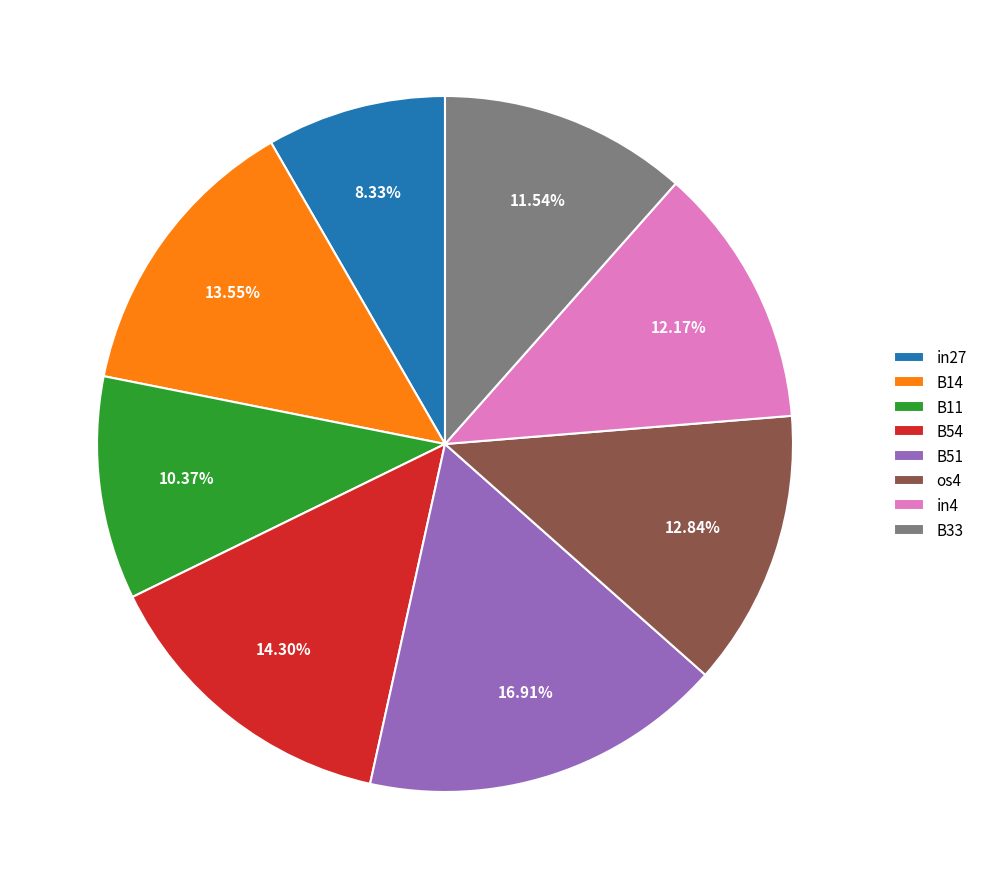

True or false: B54 accounts for 14% of the total.

True